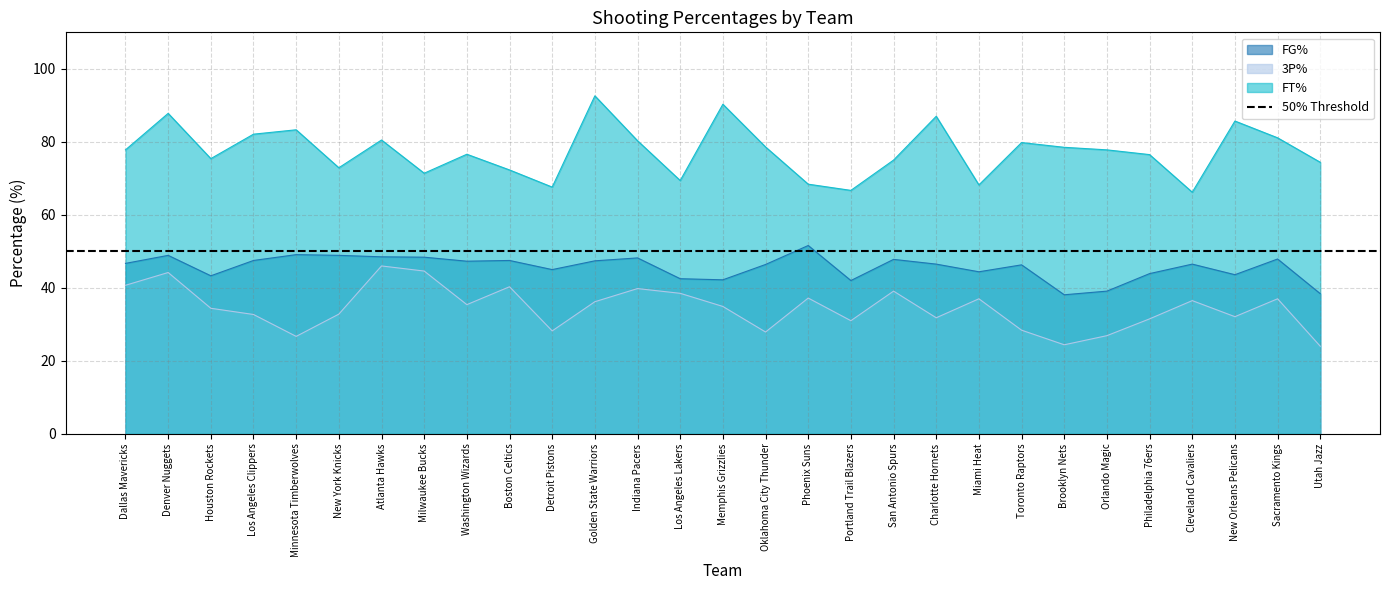

What are all the series names shown in the legend?

FG%, 3P%, FT%